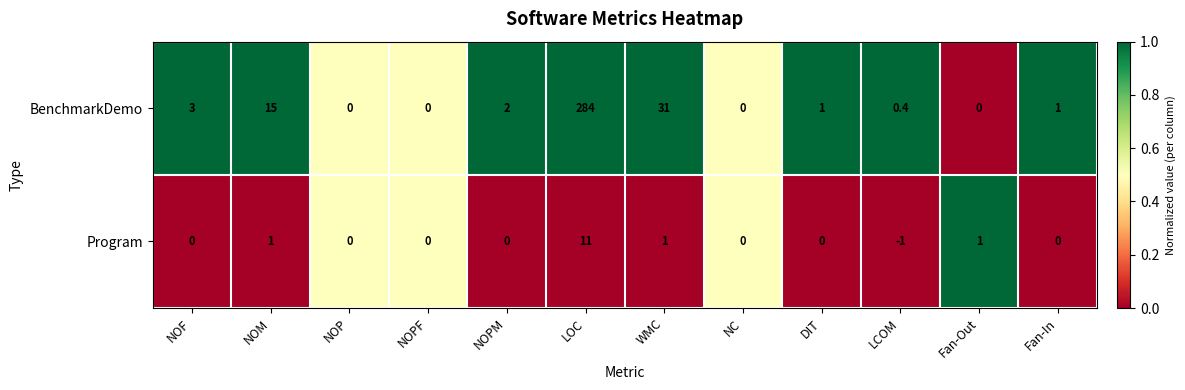

List the series in order of their peak value, lowest first.

Program, BenchmarkDemo